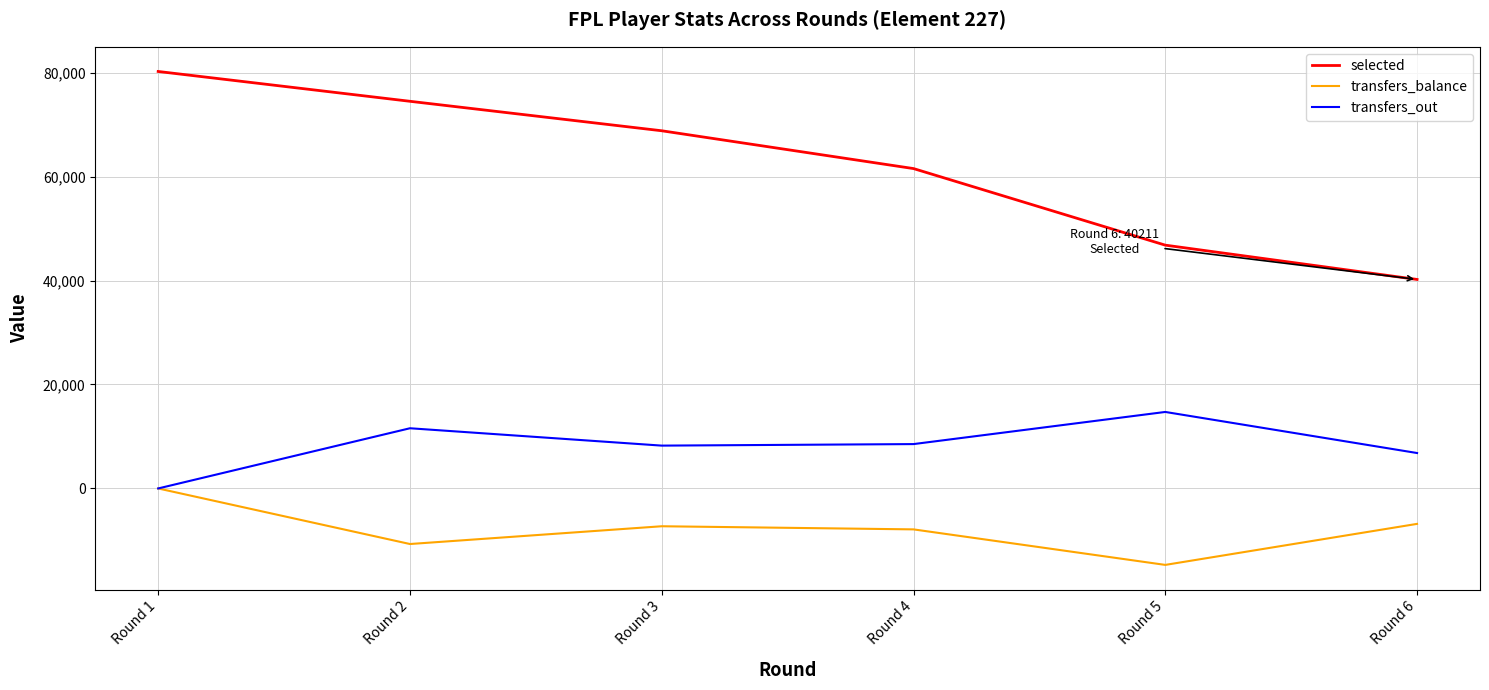

Which series has the largest total across all categories?

selected